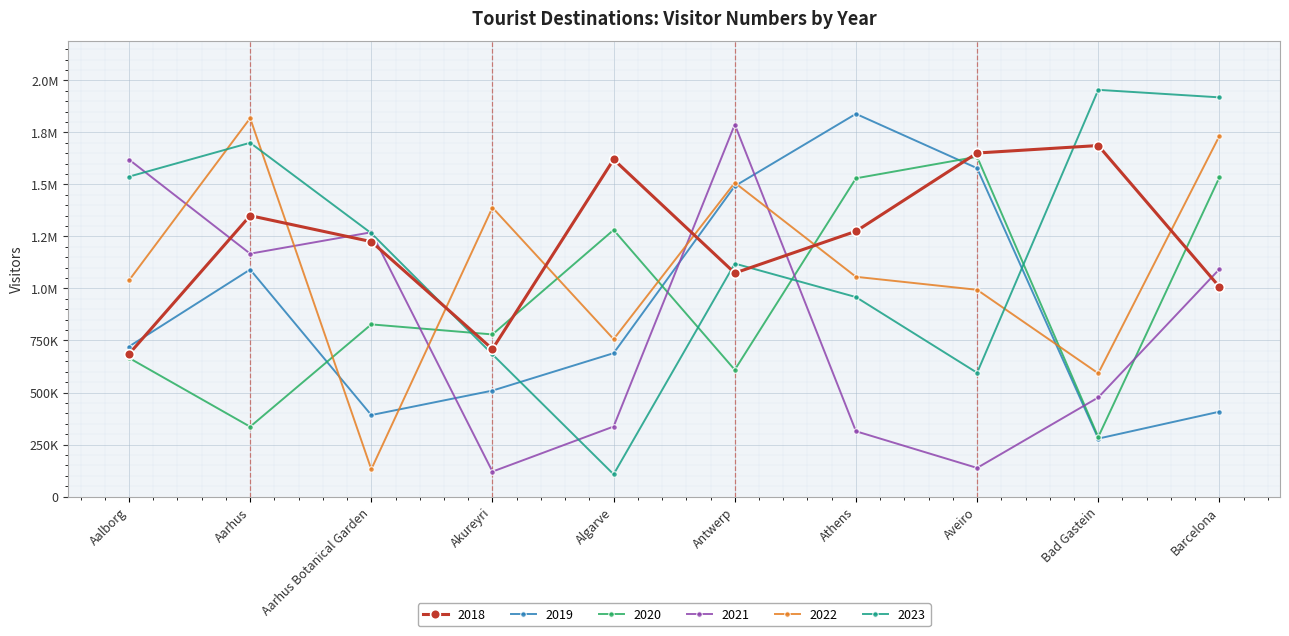

What is the sum of the 2020 values at Algarve and Aalborg?

1947566